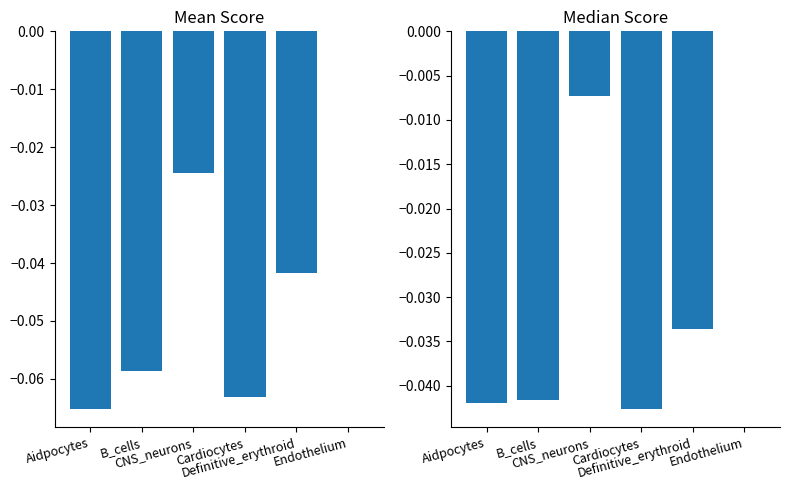

What is the sum of all Median Score values?

-0.2